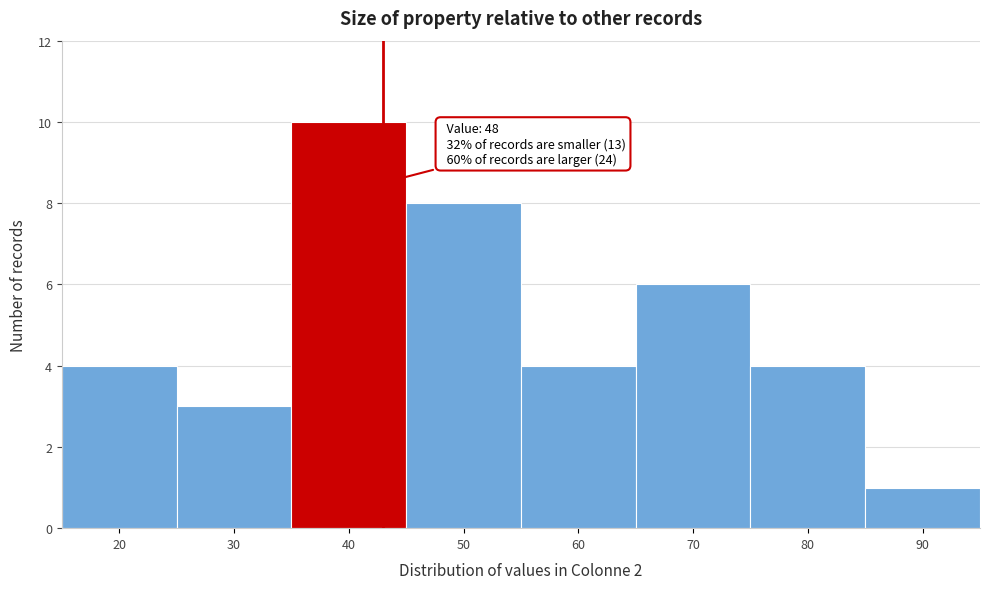

Reading left to right, extract all data points from this chart.

20=4	30=3	40=10	50=8	60=4	70=6	80=4	90=1